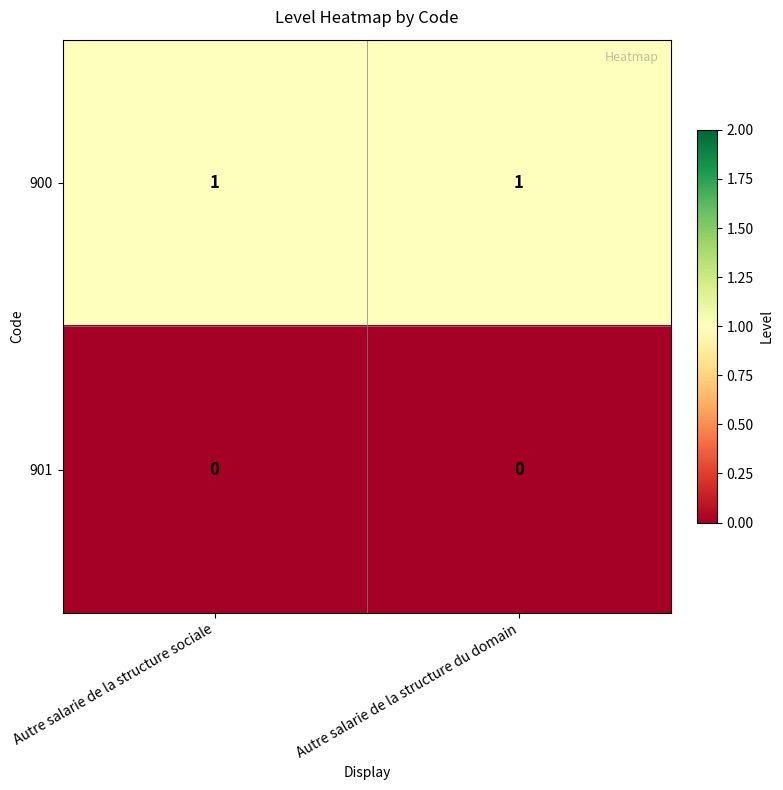

What is the spread (max minus min) of values at Autre salarie de la structure sociale?

1